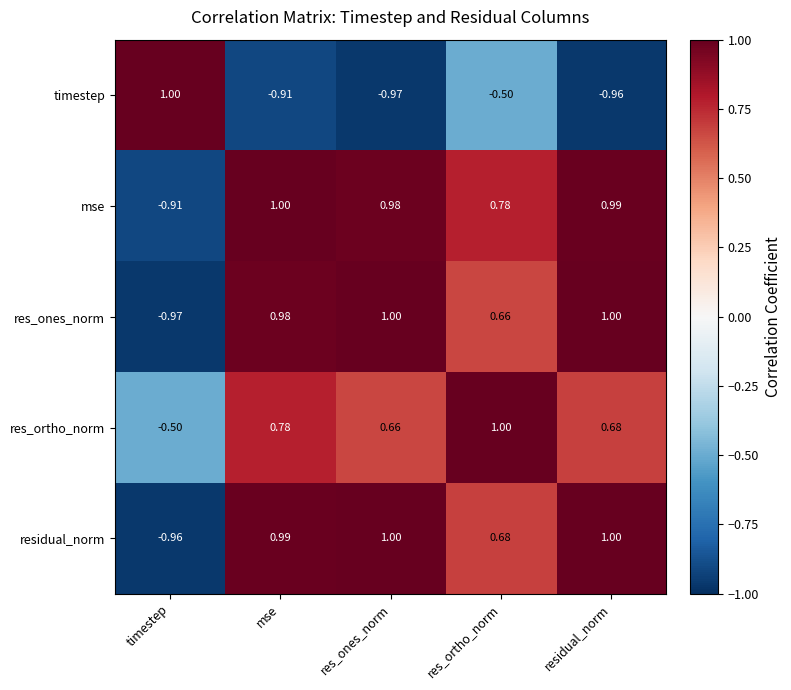

Which category has the lowest value in the timestep series?

res_ones_norm